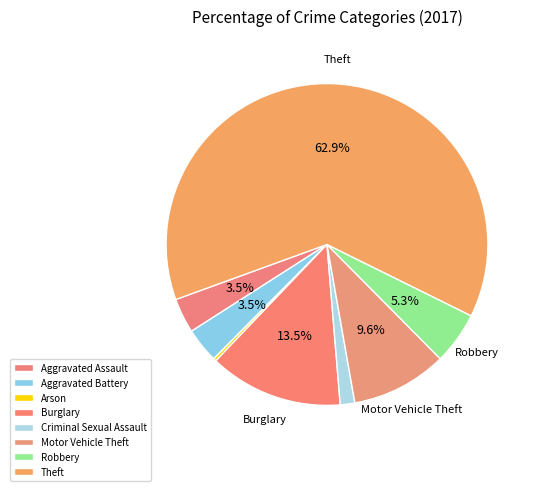

Rank the categories by value from highest to lowest.

Theft, Burglary, Motor Vehicle Theft, Robbery, Aggravated Assault, Aggravated Battery, Criminal Sexual Assault, Arson